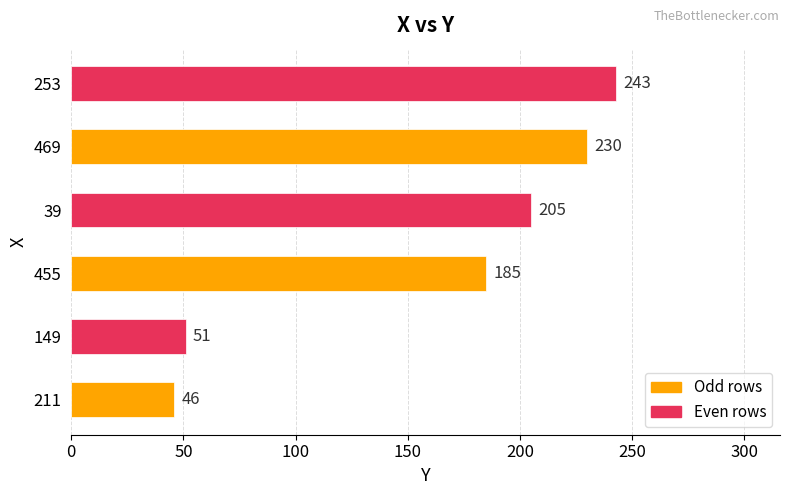

Are the bars grouped side by side (vs. stacked)?

No